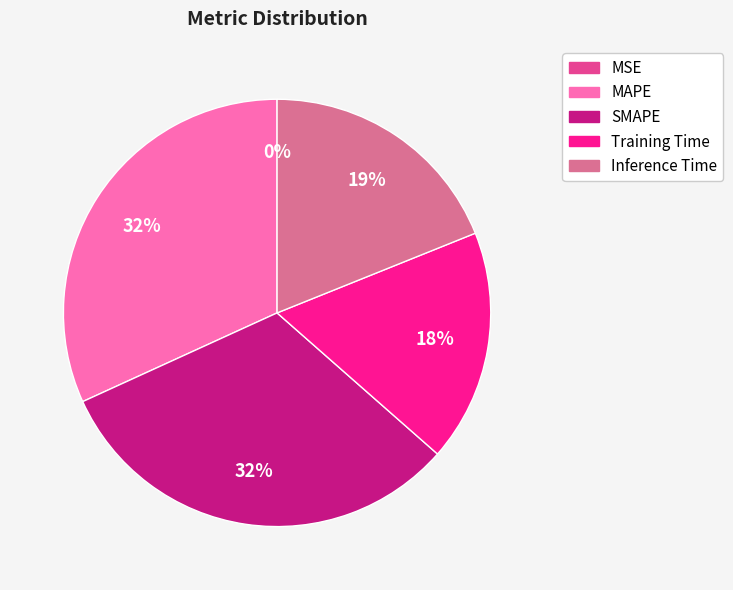

To the nearest percent, what is the difference between the largest and smallest slice percentages?

32%